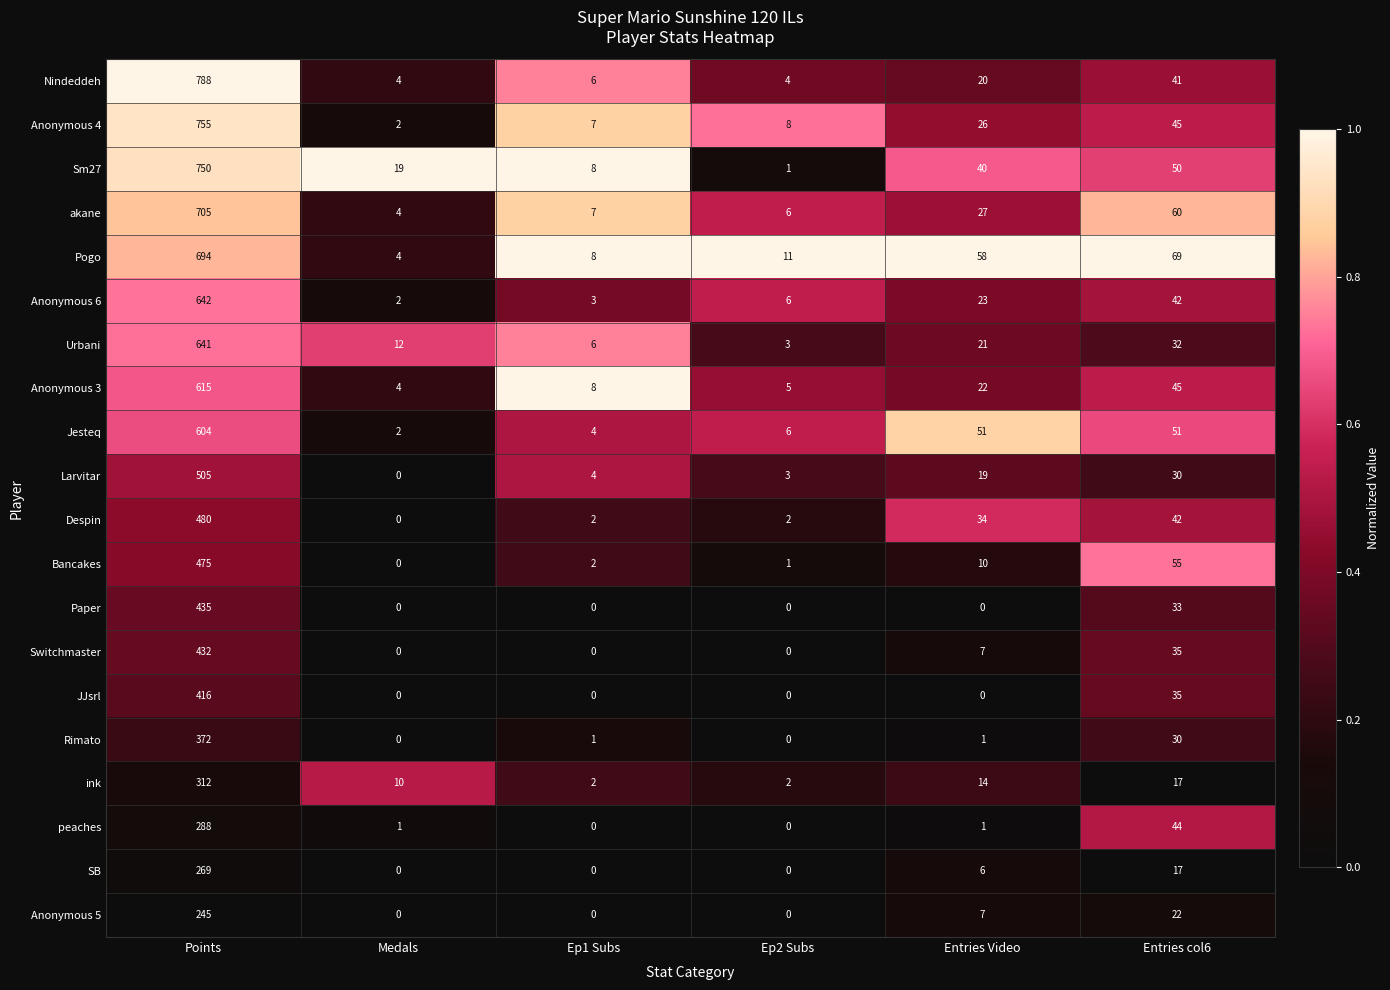

Which label corresponds to the largest value in the chart?

Points